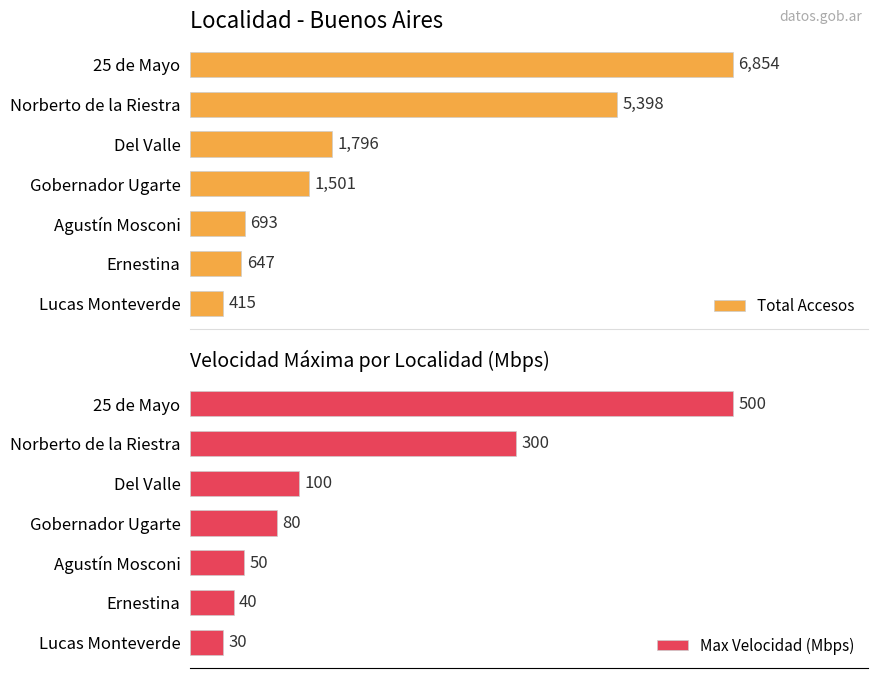

Rank the series by their maximum value, from lowest to highest.

Max Velocidad (Mbps), Total Accesos